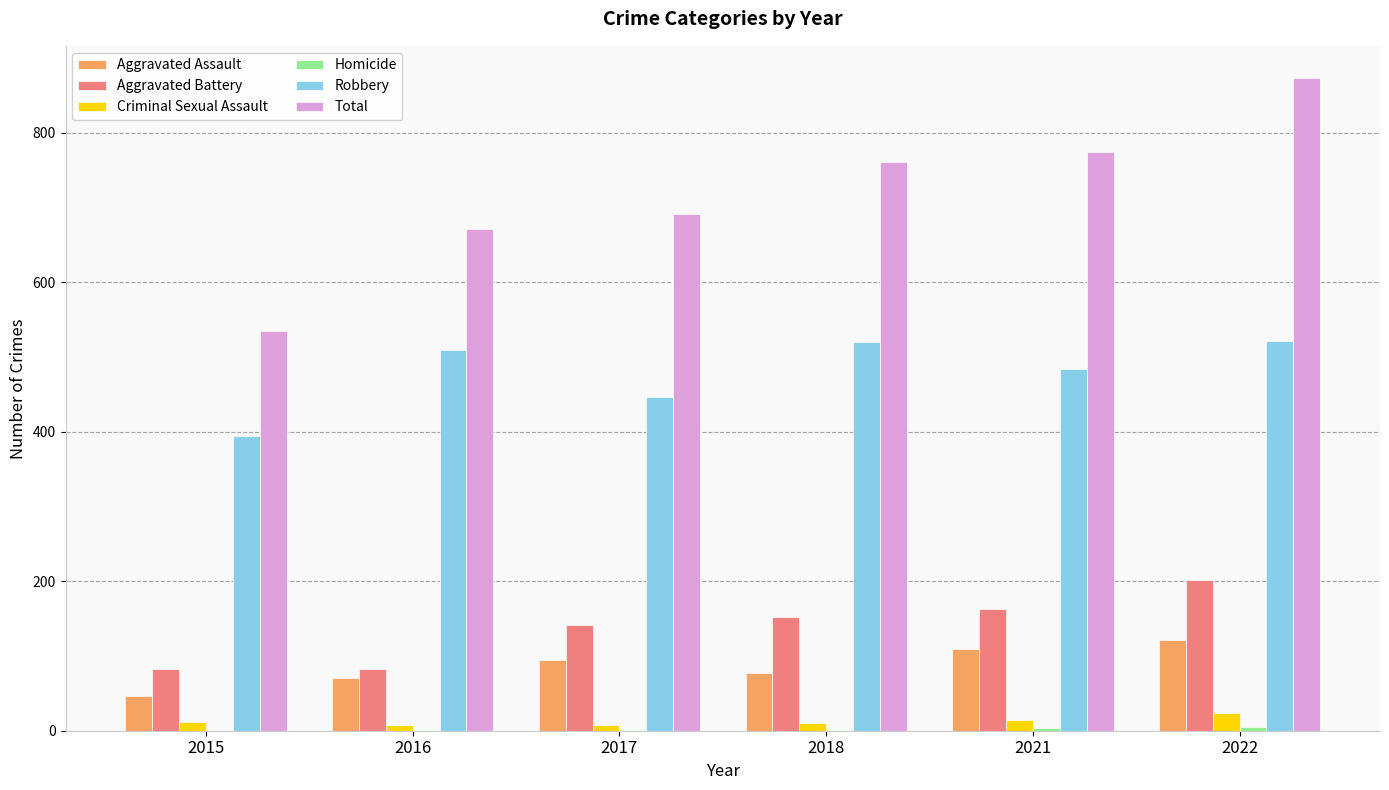

What is the greatest value displayed?

873